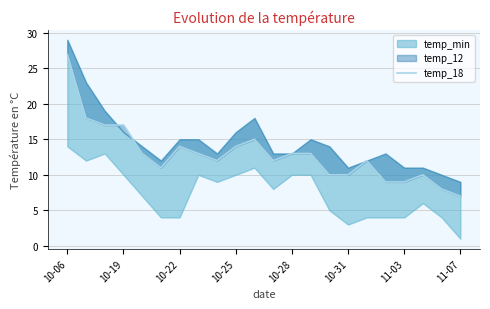

The value at 20 is 8. True or false?

True